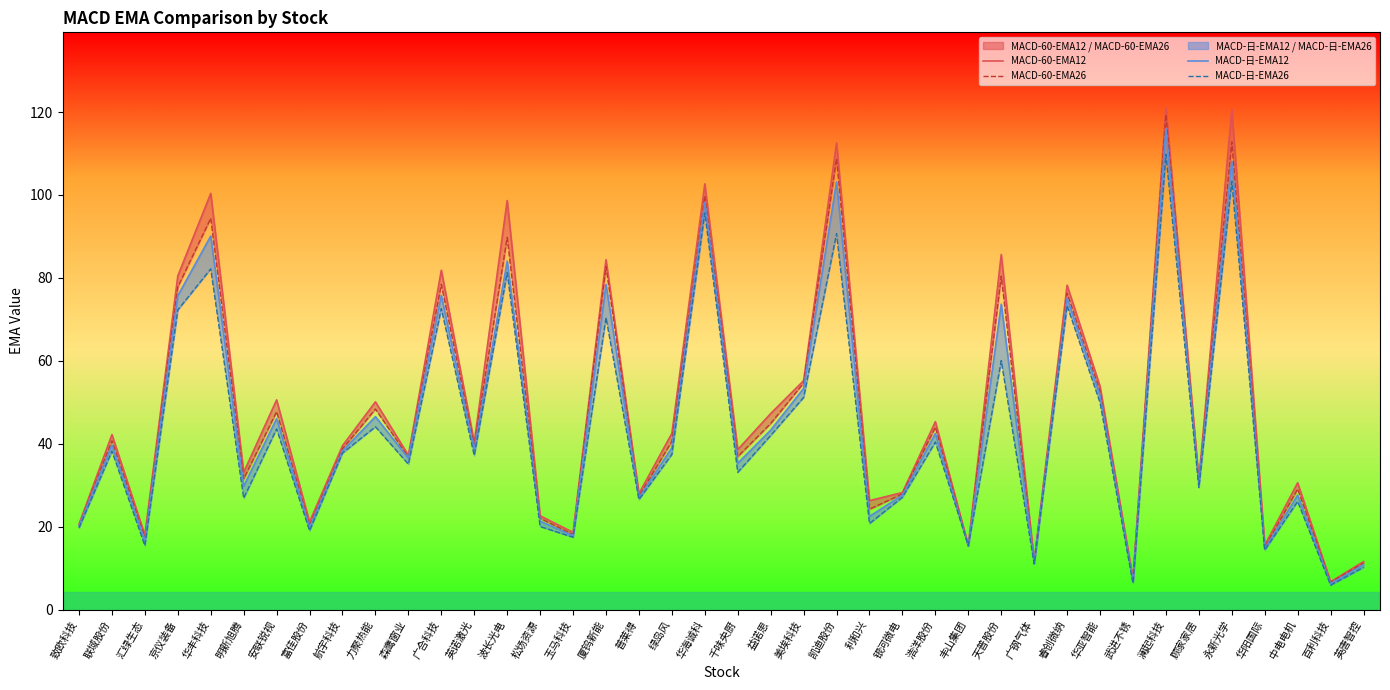

How many series are shown in this chart?

4